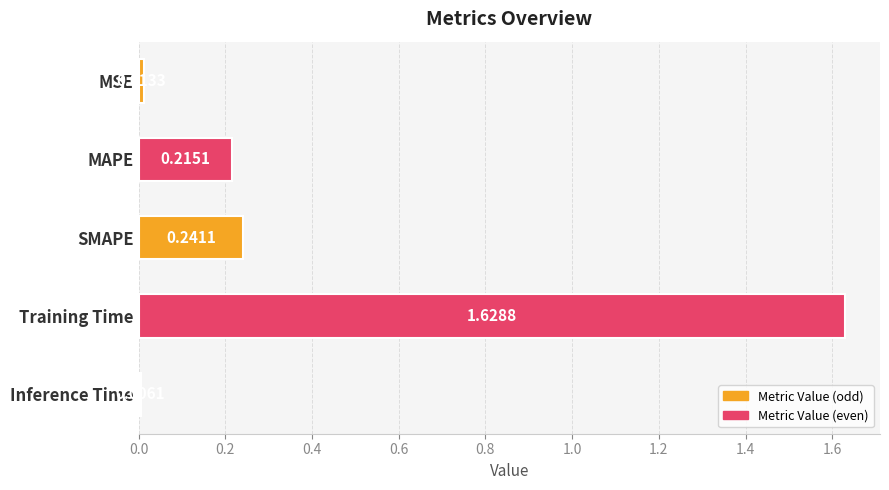

Are the bars horizontal?

Yes